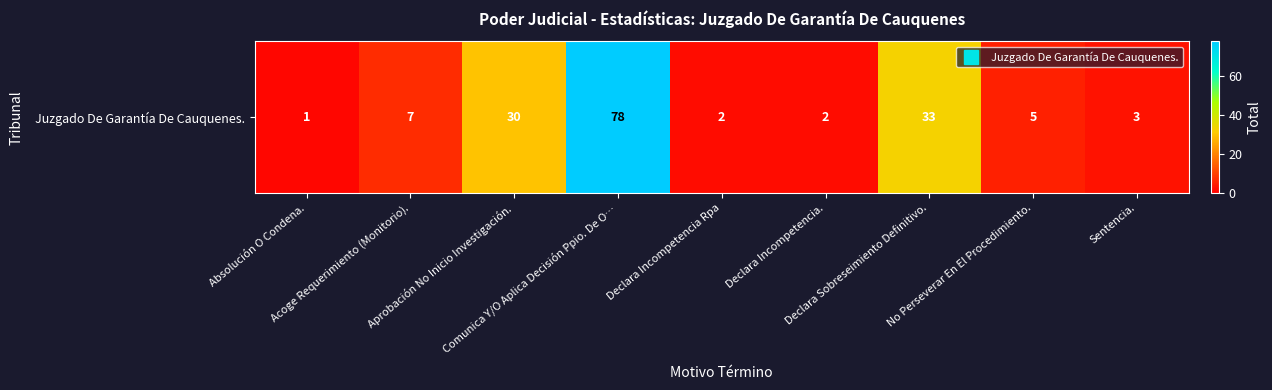

How many series are shown in this chart?

1